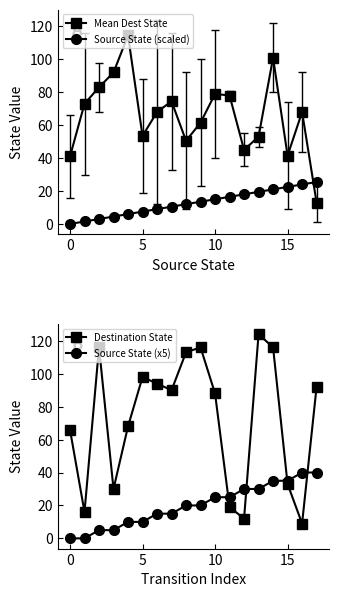

Is it true that Mean Dest State equals 41.5 at 15?

True